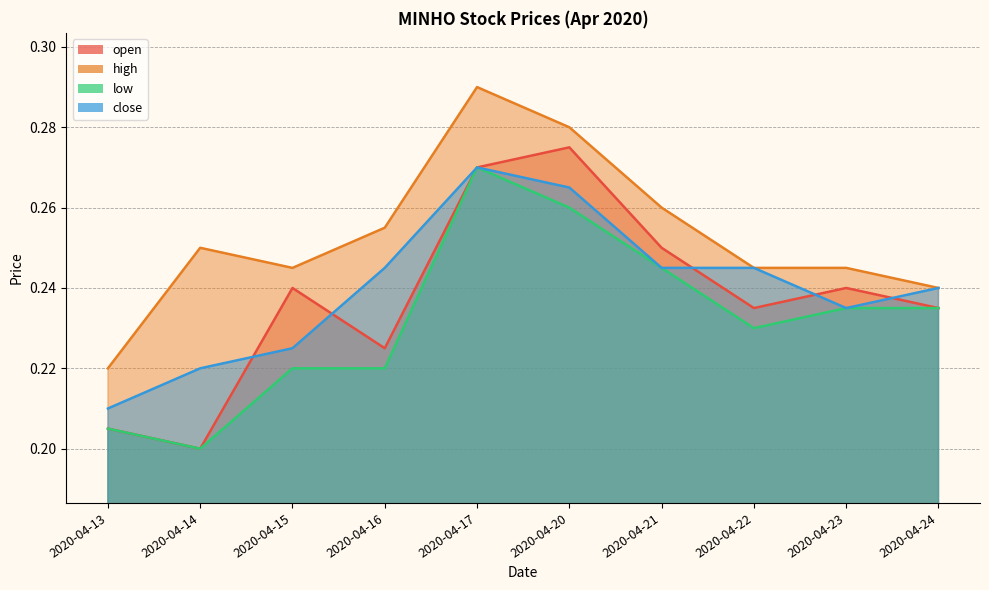

True or false: close has more than 2 interior local peaks.

False